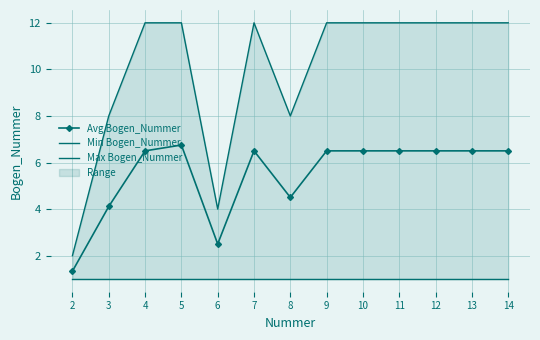

What is the sum of the Max Bogen_Nummer values at 6 and 10?

16.0